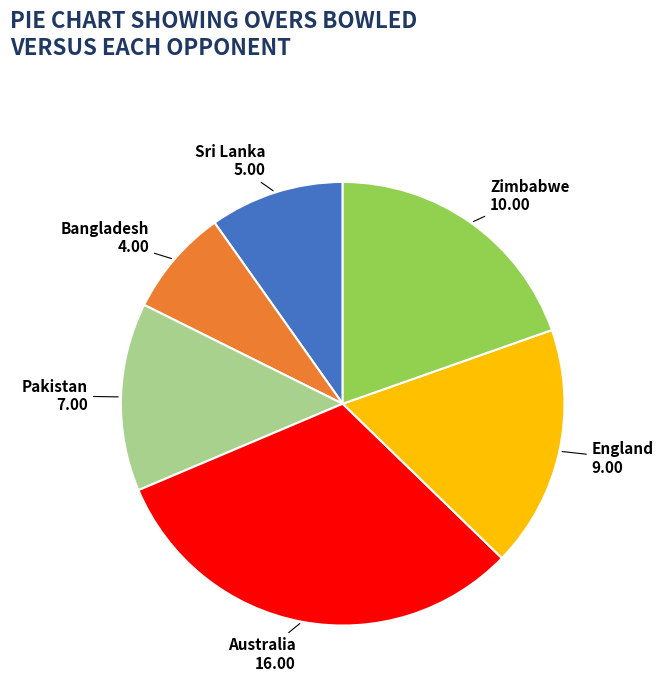

Which slice is the largest?

Australia